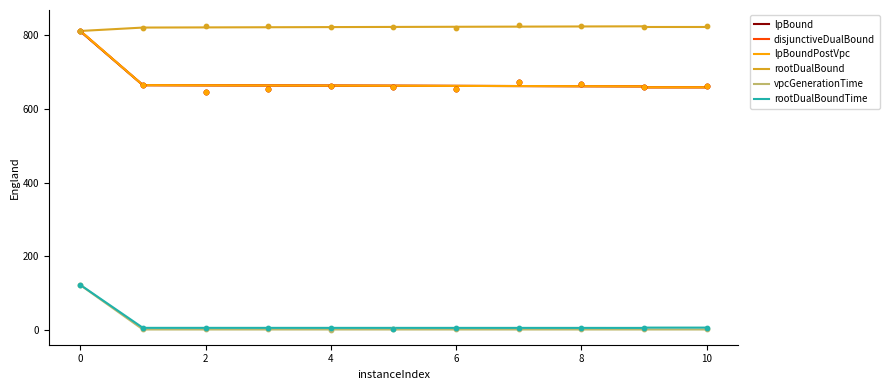

Which series reaches the minimum Y coordinate?

vpcGenerationTime